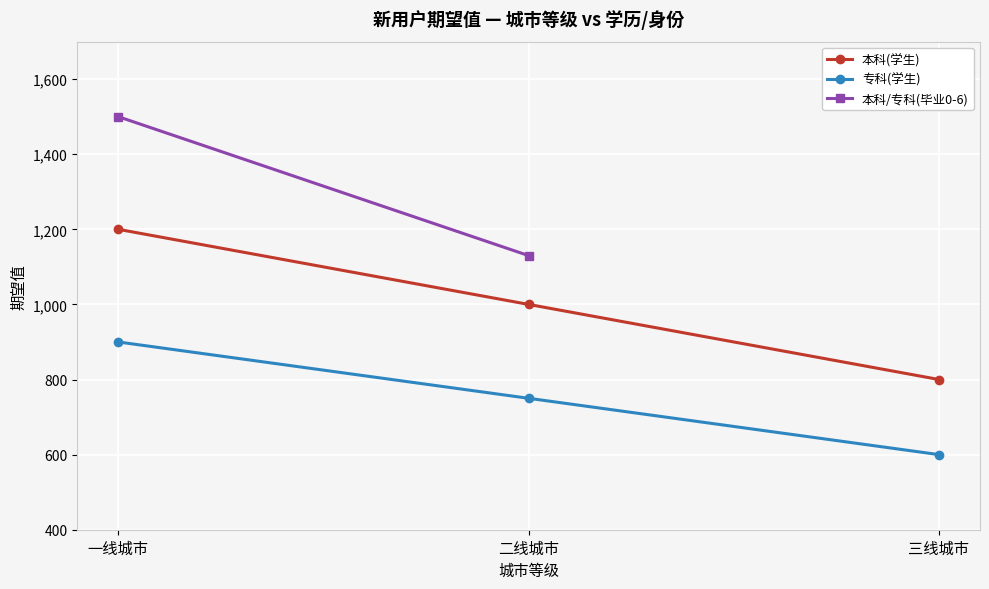

Rank the categories by 专科(学生) value from lowest to highest.

三线城市, 二线城市, 一线城市